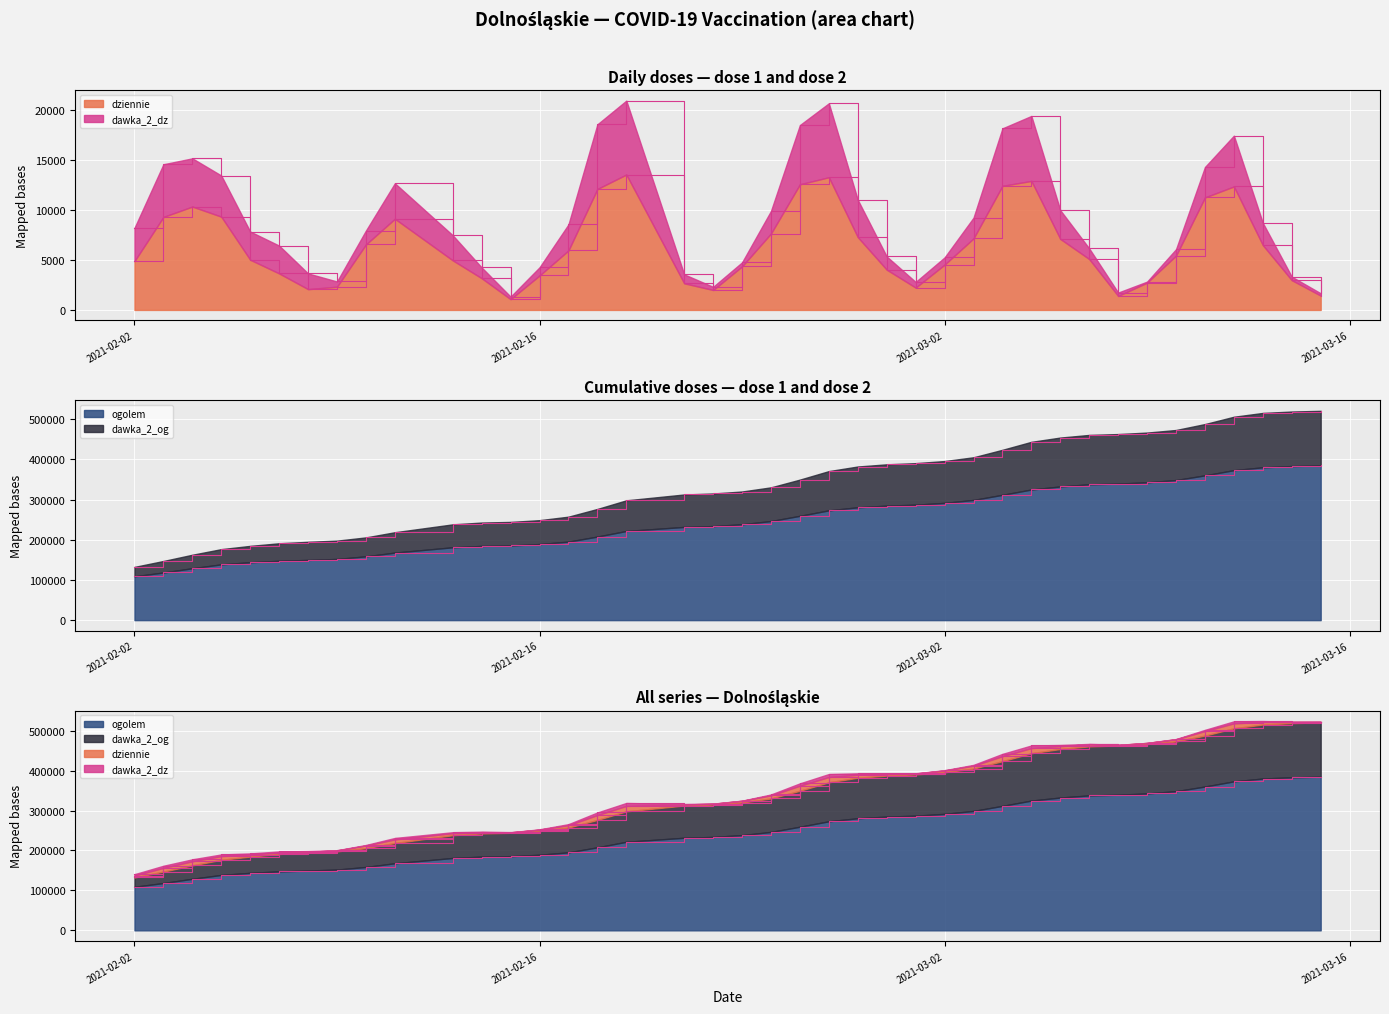

True or false: ogolem and dawka_2_og intersect in this chart.

False